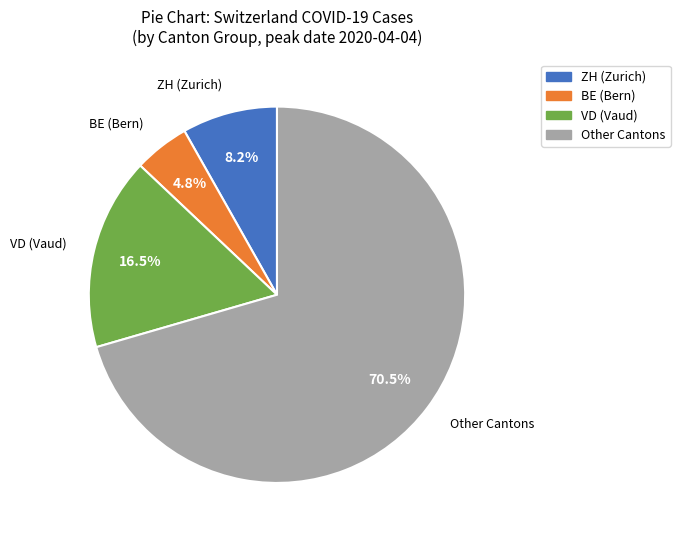

Does any single category account for the majority?

Yes